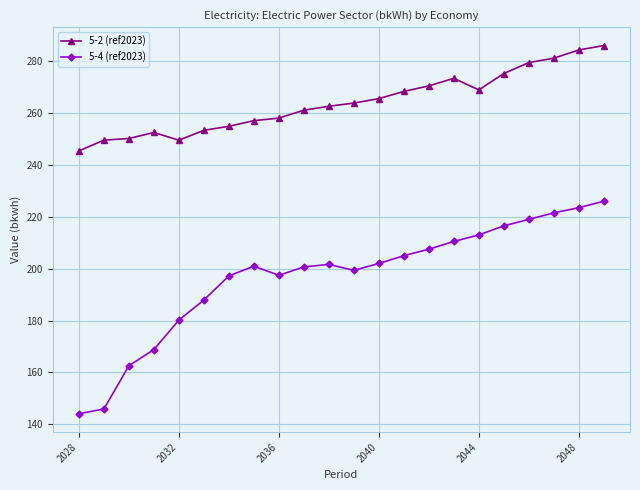

Does the chart display data point markers on the line(s)?

Yes